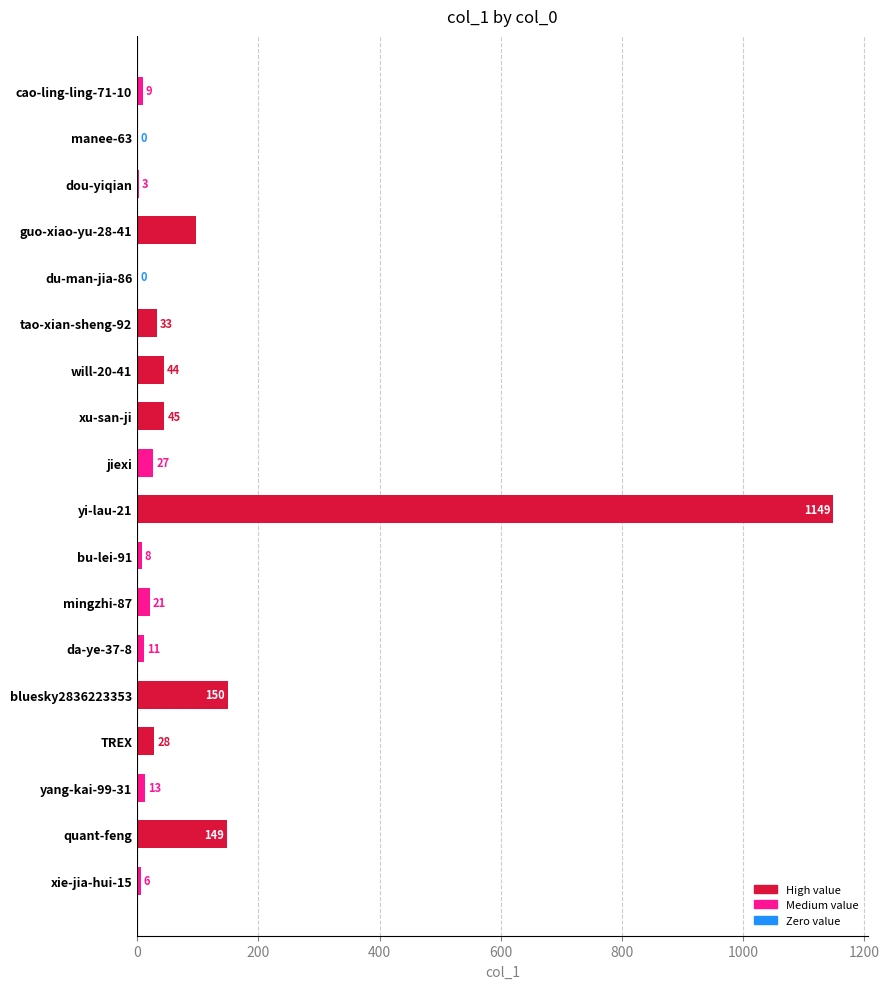

True or false: the data shows 44 at will-20-41.

True